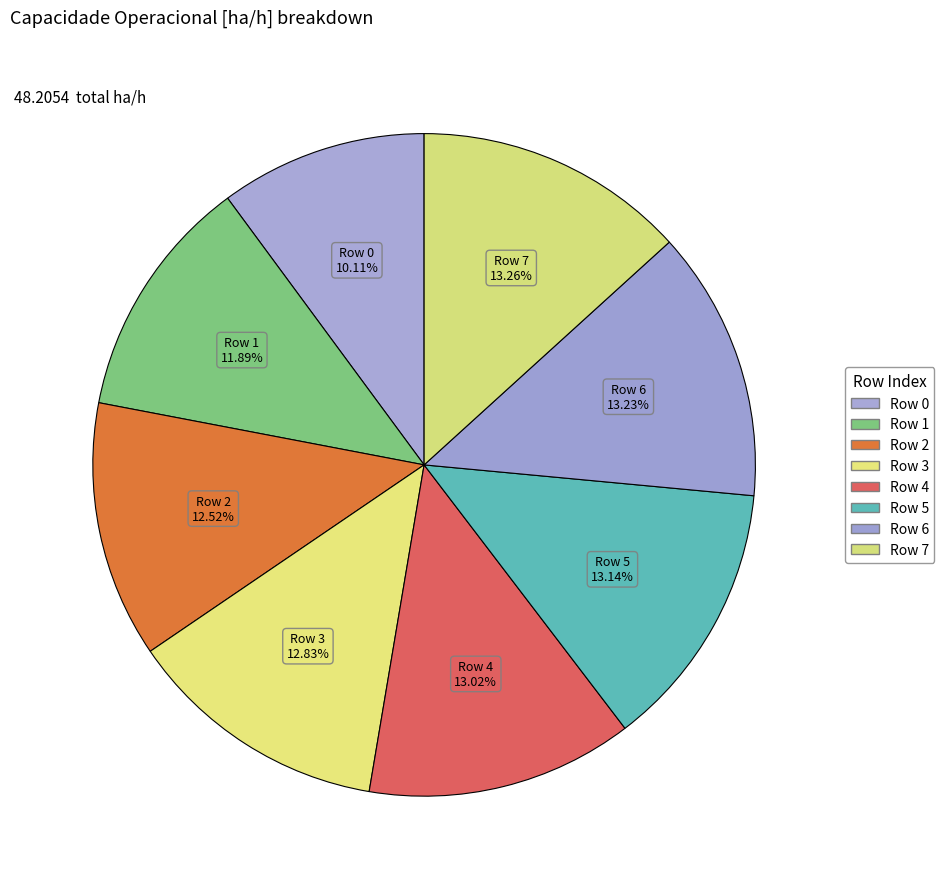

How many slices are in this pie chart?

8